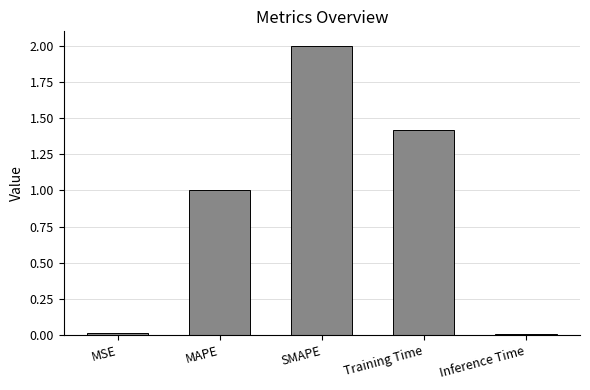

Which label corresponds to the largest value in the chart?

SMAPE